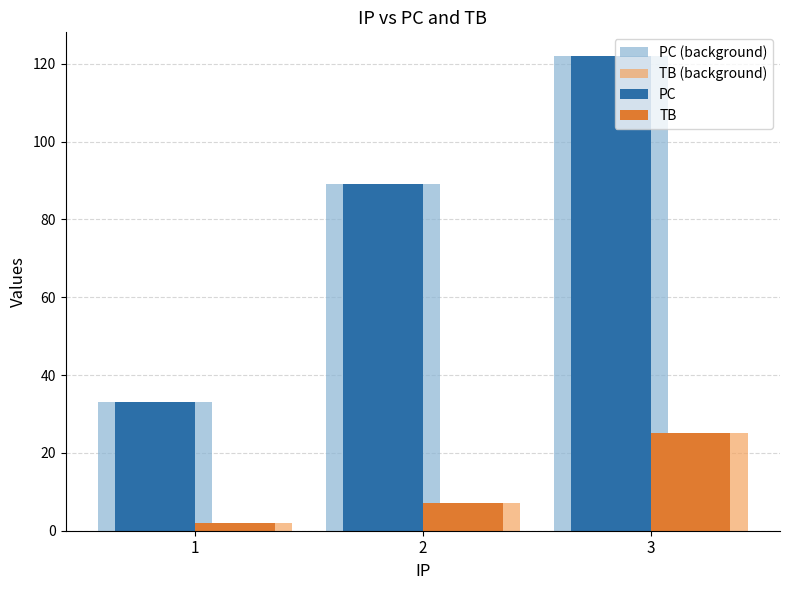

Reading right to left, what are all the values shown in this chart?

PC (background): 122	89	33
TB (background): 25	7	2
PC: 122	89	33
TB: 25	7	2